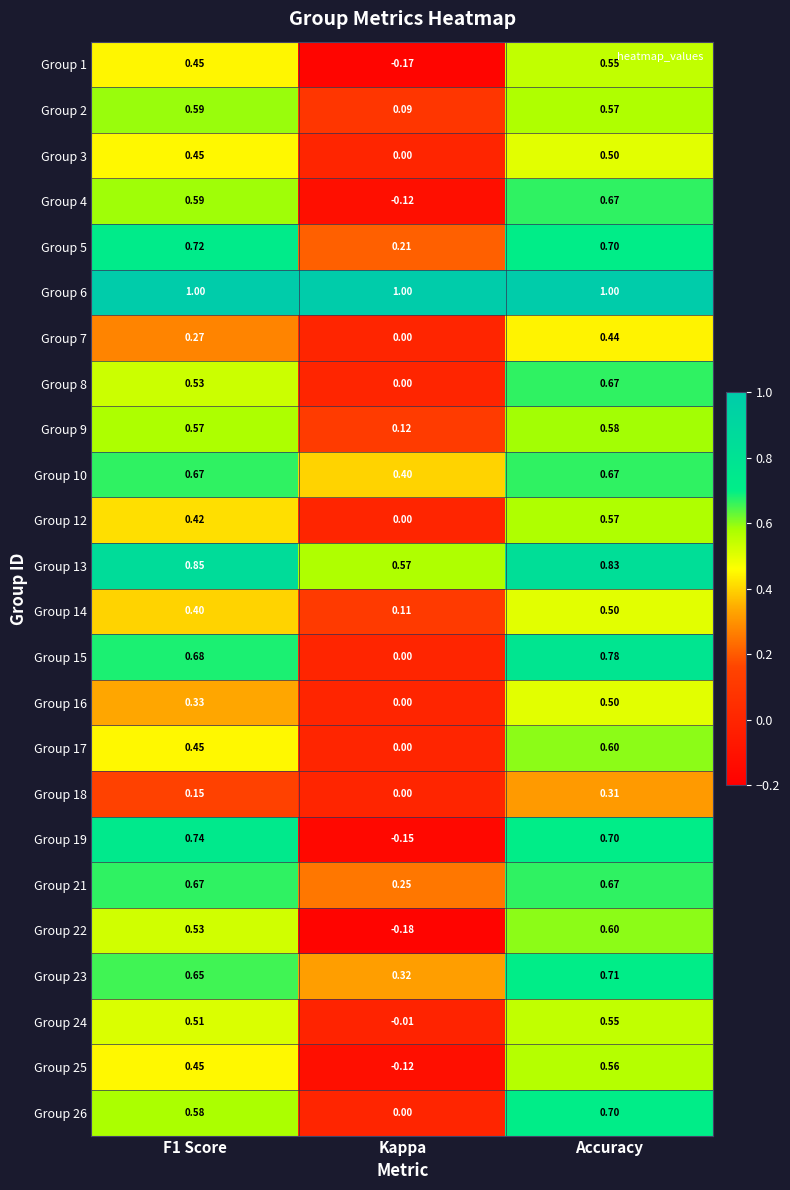

At which label is Group 21 closest to 0?

Kappa